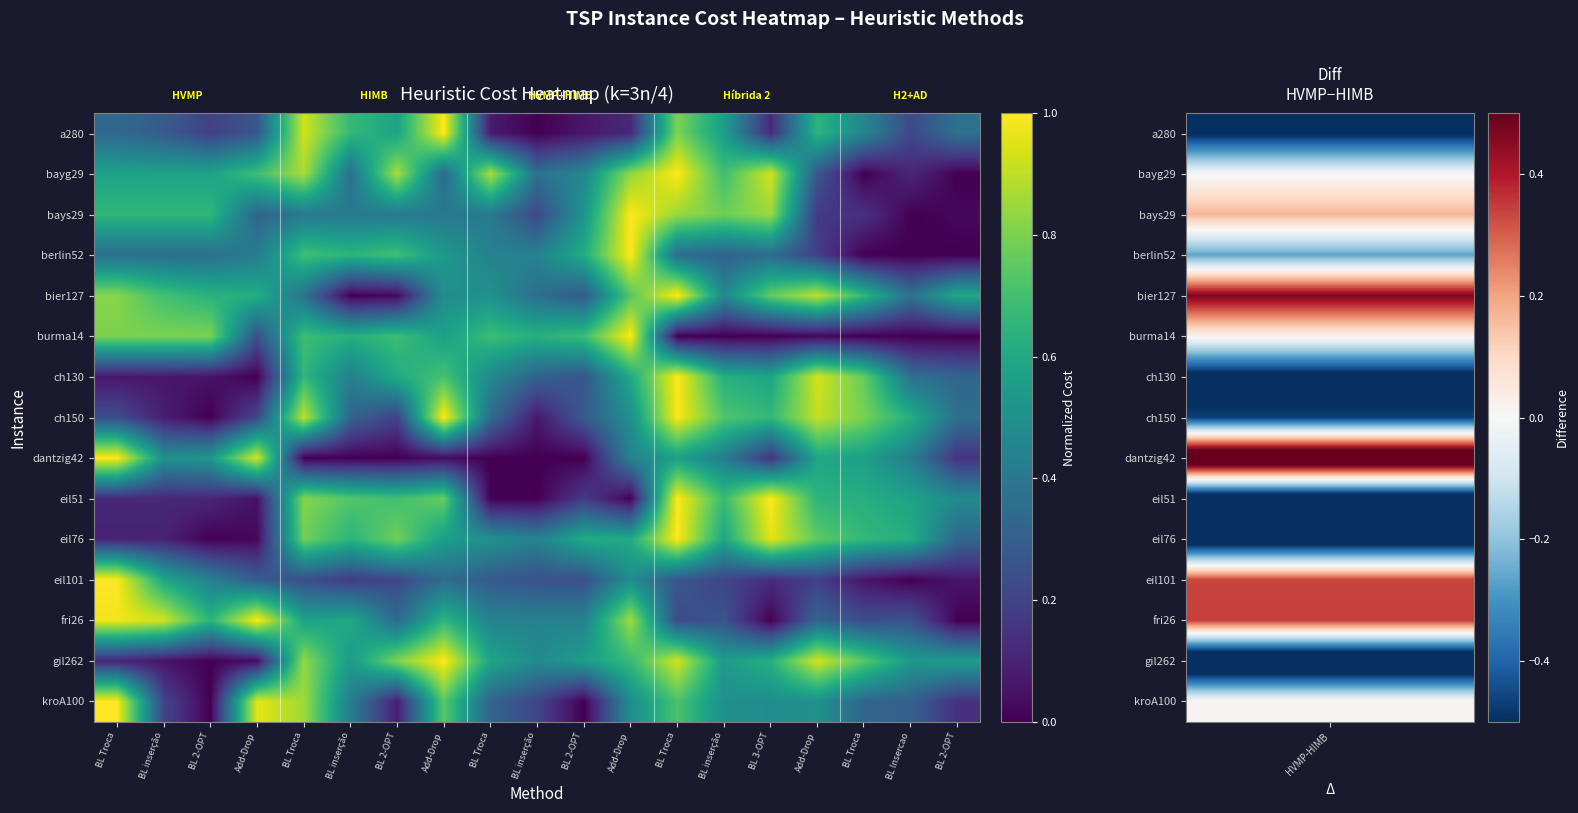

Reading left to right, what are all the values shown in this chart?

a280: BL Troca=0.3	BL inserção=0.3	BL 2-OPT=0.2	Add-Drop=0.3	BL Troca=0.9	BL inserção=0.7	BL 2-OPT=0.6	Add-Drop=1.0	BL Troca=0.1	BL inserção=0.0	BL 2-OPT=0.1	Add-Drop=0.1	BL Troca=0.8	BL inserção=0.6	BL 3-OPT=0.1	Add-Drop=0.7	BL Troca=0.5	BL Insercao=0.2	BL 2-OPT=0.4
bayg29: BL Troca=0.6	BL inserção=0.6	BL 2-OPT=0.6	Add-Drop=0.7	BL Troca=0.9	BL inserção=0.4	BL 2-OPT=0.9	Add-Drop=0.3	BL Troca=0.9	BL inserção=0.4	BL 2-OPT=0.5	Add-Drop=0.8	BL Troca=1.0	BL inserção=0.7	BL 3-OPT=0.9	Add-Drop=0.3	BL Troca=0.0	BL Insercao=0.1	BL 2-OPT=0.0
bays29: BL Troca=0.7	BL inserção=0.7	BL 2-OPT=0.7	Add-Drop=0.3	BL Troca=0.4	BL inserção=0.4	BL 2-OPT=0.4	Add-Drop=0.4	BL Troca=0.4	BL inserção=0.2	BL 2-OPT=0.5	Add-Drop=1.0	BL Troca=0.9	BL inserção=0.8	BL 3-OPT=0.9	Add-Drop=0.2	BL Troca=0.1	BL Insercao=0.0	BL 2-OPT=0.0
berlin52: BL Troca=0.4	BL inserção=0.4	BL 2-OPT=0.4	Add-Drop=0.4	BL Troca=0.7	BL inserção=0.7	BL 2-OPT=0.7	Add-Drop=0.5	BL Troca=0.4	BL inserção=0.4	BL 2-OPT=0.6	Add-Drop=1.0	BL Troca=0.4	BL inserção=0.3	BL 3-OPT=0.4	Add-Drop=0.2	BL Troca=0.0	BL Insercao=0.0	BL 2-OPT=0.0
bier127: BL Troca=0.8	BL inserção=0.7	BL 2-OPT=0.6	Add-Drop=0.6	BL Troca=0.4	BL inserção=0.0	BL 2-OPT=0.0	Add-Drop=0.5	BL Troca=0.5	BL inserção=0.4	BL 2-OPT=0.3	Add-Drop=0.7	BL Troca=1.0	BL inserção=0.5	BL 3-OPT=0.8	Add-Drop=0.9	BL Troca=0.7	BL Insercao=0.4	BL 2-OPT=0.6
burma14: BL Troca=0.8	BL inserção=0.8	BL 2-OPT=0.8	Add-Drop=0.2	BL Troca=0.7	BL inserção=0.6	BL 2-OPT=0.7	Add-Drop=0.6	BL Troca=0.7	BL inserção=0.6	BL 2-OPT=0.7	Add-Drop=1.0	BL Troca=0.0	BL inserção=0.0	BL 3-OPT=0.0	Add-Drop=0.0	BL Troca=0.0	BL Insercao=0.0	BL 2-OPT=0.0
ch130: BL Troca=0.1	BL inserção=0.1	BL 2-OPT=0.1	Add-Drop=0.0	BL Troca=0.7	BL inserção=0.4	BL 2-OPT=0.6	Add-Drop=0.7	BL Troca=0.5	BL inserção=0.3	BL 2-OPT=0.3	Add-Drop=0.6	BL Troca=1.0	BL inserção=0.6	BL 3-OPT=0.6	Add-Drop=0.9	BL Troca=0.8	BL Insercao=0.4	BL 2-OPT=0.3
ch150: BL Troca=0.2	BL inserção=0.1	BL 2-OPT=0.0	Add-Drop=0.2	BL Troca=0.9	BL inserção=0.3	BL 2-OPT=0.2	Add-Drop=1.0	BL Troca=0.4	BL inserção=0.1	BL 2-OPT=0.3	Add-Drop=0.5	BL Troca=1.0	BL inserção=0.7	BL 3-OPT=0.7	Add-Drop=0.9	BL Troca=0.8	BL Insercao=0.6	BL 2-OPT=0.4
dantzig42: BL Troca=1.0	BL inserção=0.5	BL 2-OPT=0.5	Add-Drop=0.9	BL Troca=0.0	BL inserção=0.0	BL 2-OPT=0.0	Add-Drop=0.0	BL Troca=0.0	BL inserção=0.0	BL 2-OPT=0.0	Add-Drop=0.4	BL Troca=0.6	BL inserção=0.4	BL 3-OPT=0.1	Add-Drop=0.6	BL Troca=0.6	BL Insercao=0.4	BL 2-OPT=0.1
eil51: BL Troca=0.1	BL inserção=0.1	BL 2-OPT=0.1	Add-Drop=0.0	BL Troca=0.8	BL inserção=0.7	BL 2-OPT=0.7	Add-Drop=0.8	BL Troca=0.0	BL inserção=0.0	BL 2-OPT=0.2	Add-Drop=0.0	BL Troca=1.0	BL inserção=0.7	BL 3-OPT=1.0	Add-Drop=0.6	BL Troca=0.6	BL Insercao=0.6	BL 2-OPT=0.5
eil76: BL Troca=0.1	BL inserção=0.1	BL 2-OPT=0.0	Add-Drop=0.0	BL Troca=0.8	BL inserção=0.6	BL 2-OPT=0.8	Add-Drop=0.6	BL Troca=0.5	BL inserção=0.4	BL 2-OPT=0.6	Add-Drop=0.6	BL Troca=1.0	BL inserção=0.6	BL 3-OPT=1.0	Add-Drop=0.8	BL Troca=0.7	BL Insercao=0.6	BL 2-OPT=0.3
eil101: BL Troca=1.0	BL inserção=0.6	BL 2-OPT=0.4	Add-Drop=0.3	BL Troca=0.2	BL inserção=0.2	BL 2-OPT=0.2	Add-Drop=0.4	BL Troca=0.3	BL inserção=0.2	BL 2-OPT=0.2	Add-Drop=0.5	BL Troca=0.3	BL inserção=0.2	BL 3-OPT=0.1	Add-Drop=0.2	BL Troca=0.1	BL Insercao=0.0	BL 2-OPT=0.1
fri26: BL Troca=1.0	BL inserção=0.9	BL 2-OPT=0.6	Add-Drop=1.0	BL Troca=0.6	BL inserção=0.6	BL 2-OPT=0.3	Add-Drop=0.7	BL Troca=0.4	BL inserção=0.4	BL 2-OPT=0.4	Add-Drop=0.9	BL Troca=0.2	BL inserção=0.3	BL 3-OPT=0.0	Add-Drop=0.3	BL Troca=0.2	BL Insercao=0.3	BL 2-OPT=0.0
gil262: BL Troca=0.1	BL inserção=0.1	BL 2-OPT=0.0	Add-Drop=0.0	BL Troca=0.8	BL inserção=0.5	BL 2-OPT=0.8	Add-Drop=1.0	BL Troca=0.6	BL inserção=0.5	BL 2-OPT=0.6	Add-Drop=0.7	BL Troca=0.9	BL inserção=0.5	BL 3-OPT=0.6	Add-Drop=0.9	BL Troca=0.7	BL Insercao=0.5	BL 2-OPT=0.6
kroA100: BL Troca=1.0	BL inserção=0.2	BL 2-OPT=0.0	Add-Drop=1.0	BL Troca=0.9	BL inserção=0.4	BL 2-OPT=0.1	Add-Drop=0.7	BL Troca=0.3	BL inserção=0.2	BL 2-OPT=0.0	Add-Drop=0.5	BL Troca=0.7	BL inserção=0.5	BL 3-OPT=0.5	Add-Drop=0.5	BL Troca=0.3	BL Insercao=0.3	BL 2-OPT=0.1